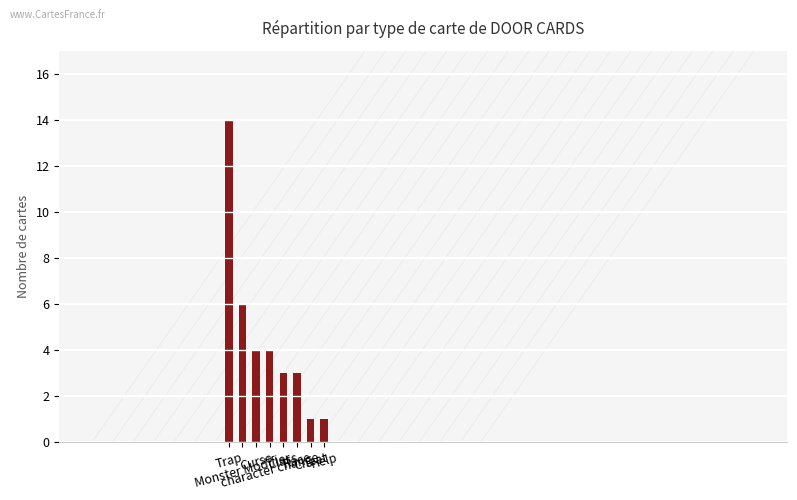

What is the greatest value displayed?

14